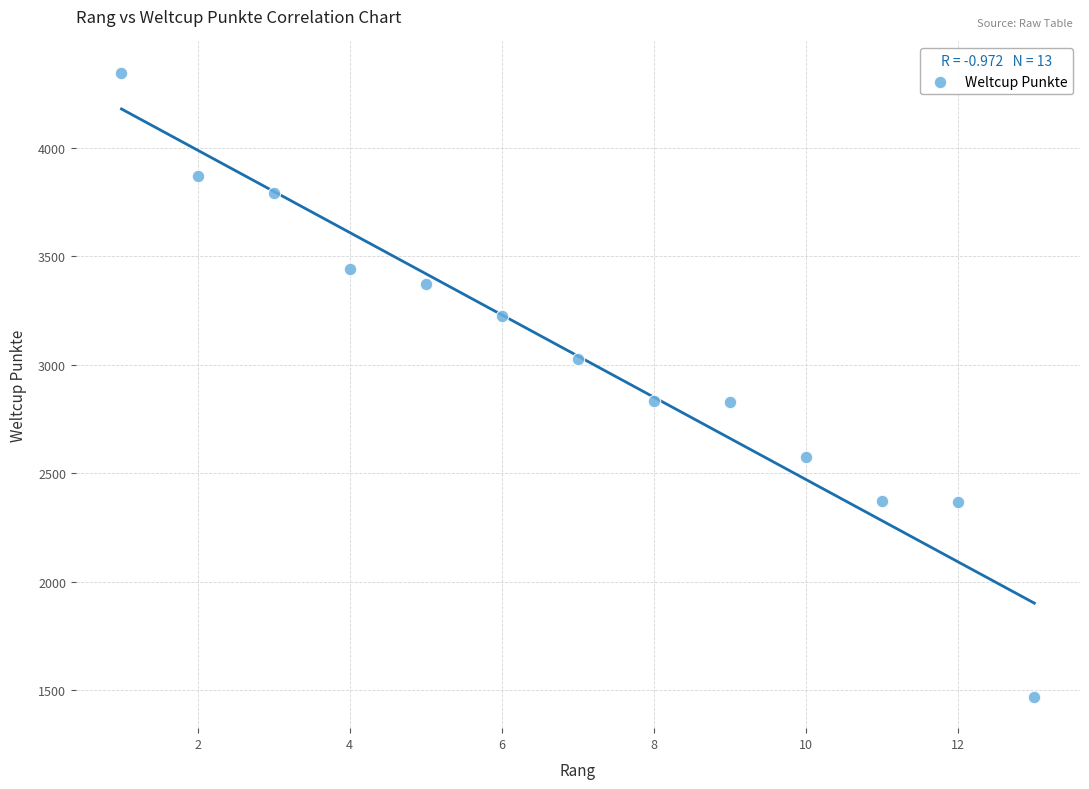

What is the range of X values (max minus min)?

12